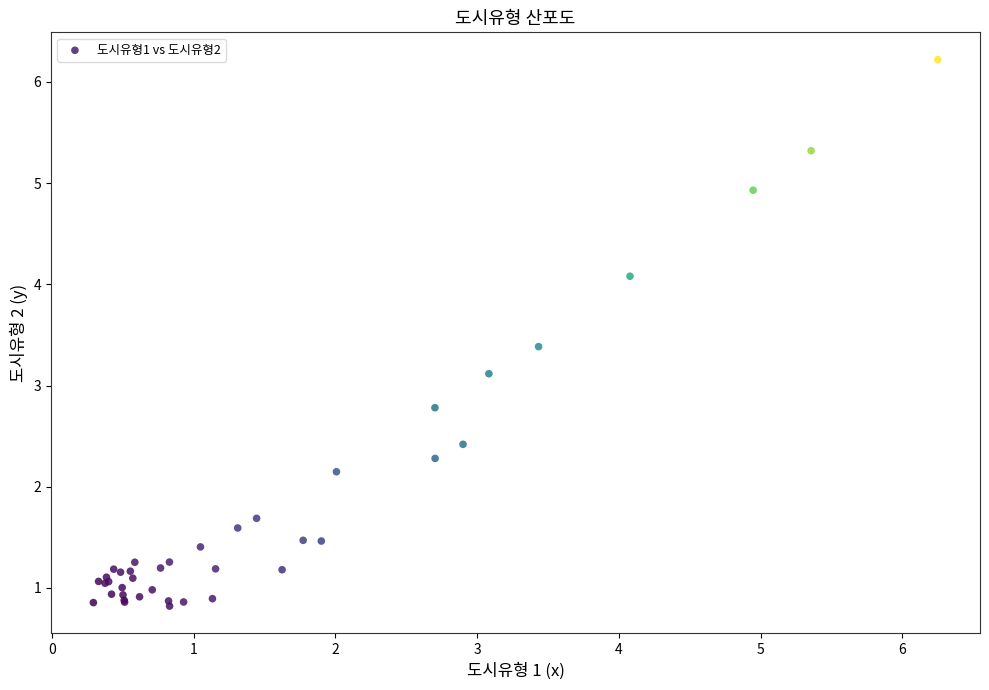

What Y value in the scatter plot is closest to 3?

3.1